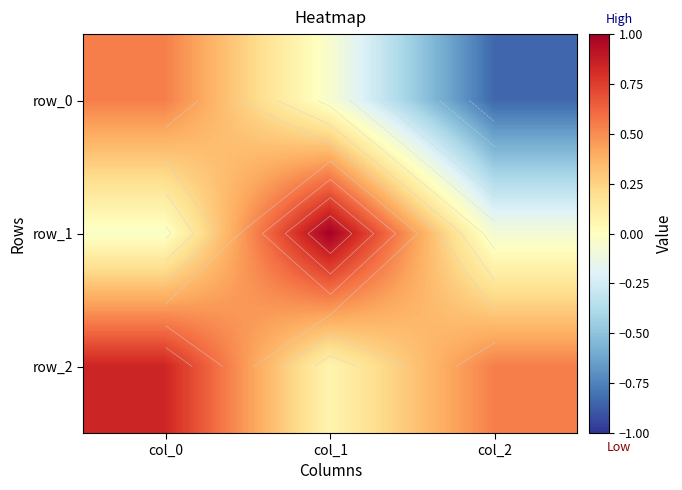

List the series in order of their overall mean, highest first.

row_2, row_1, row_0